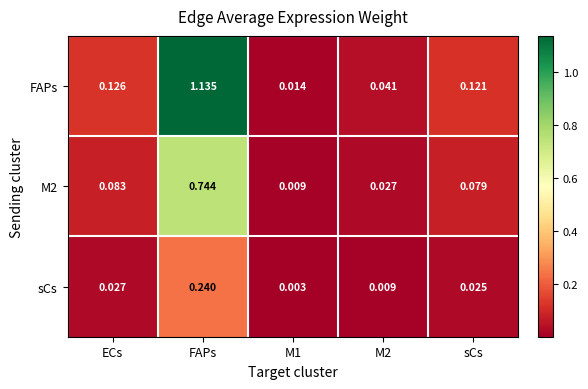

Between M1 and sCs, which series saw the biggest shift?

FAPs